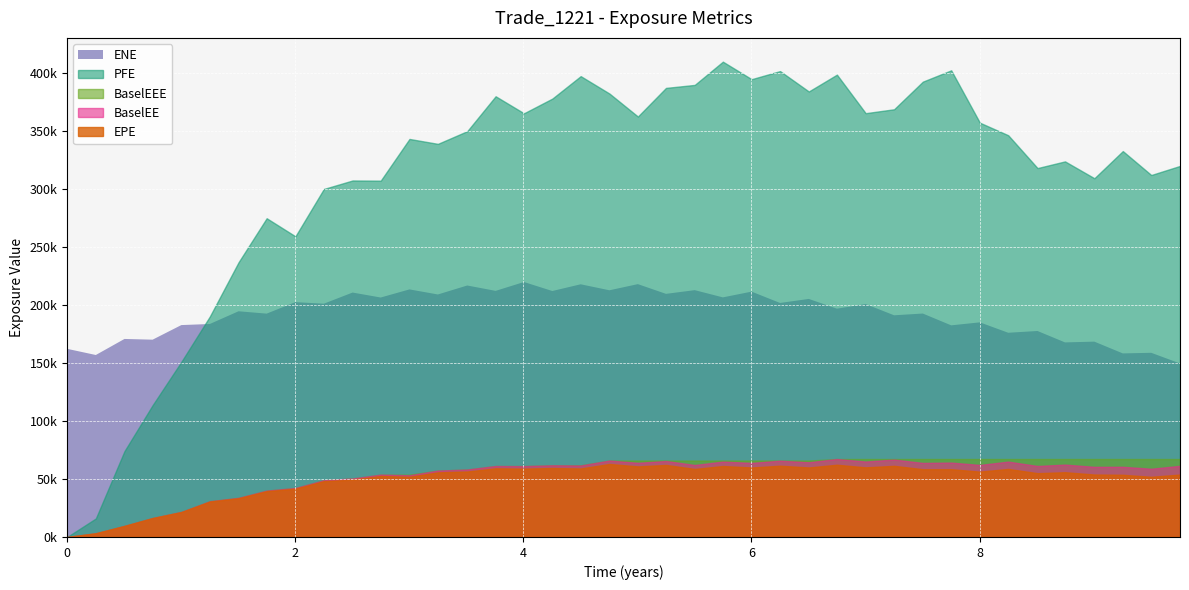

True or false: PFE and EPE cross at least once.

False